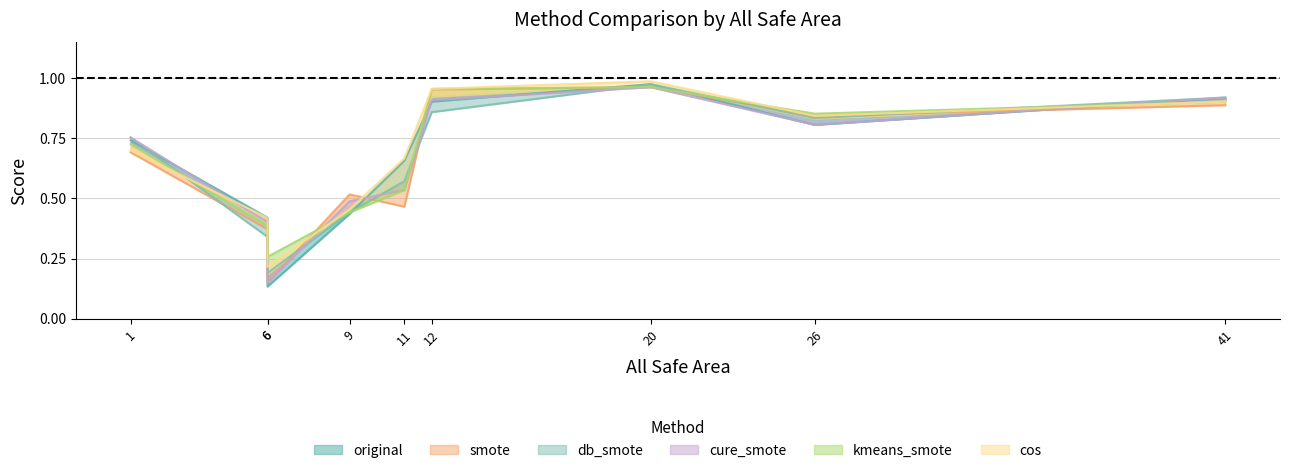

How many series are shown in this chart?

6